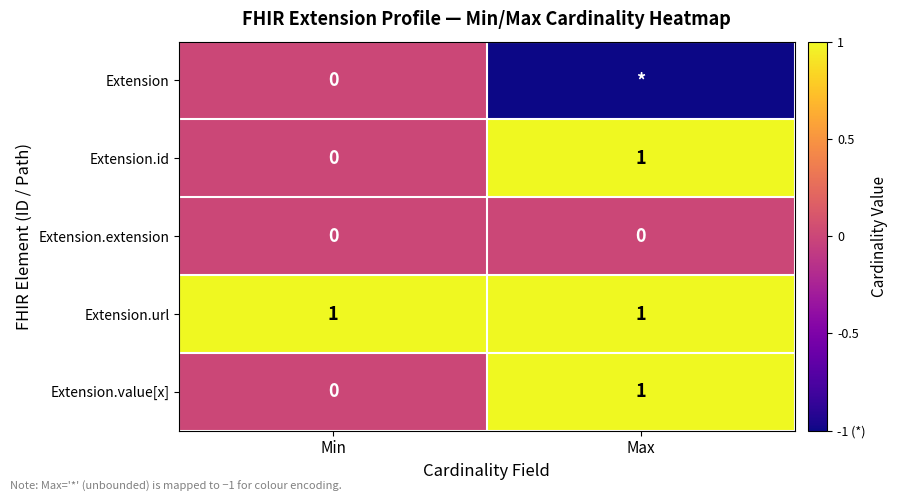

What is the difference between the highest and lowest values at Min?

1